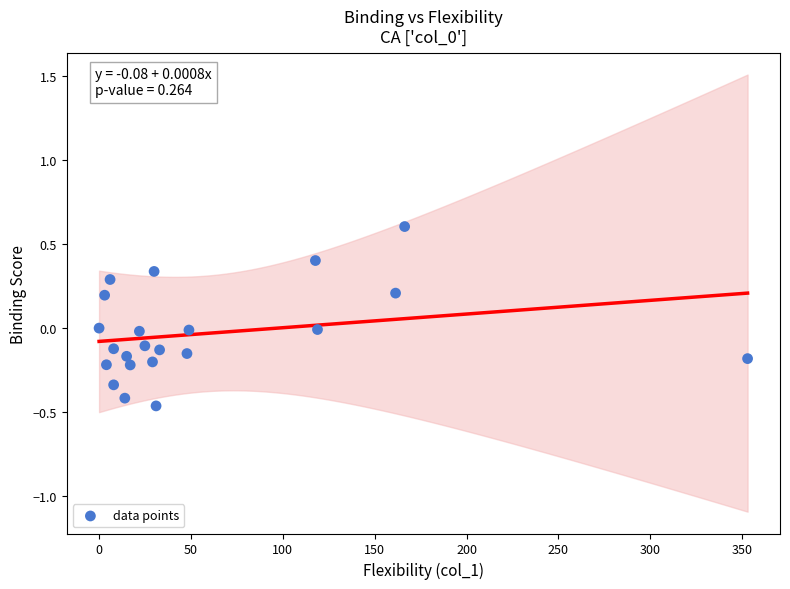

What is the range of X values (max minus min)?

353.0